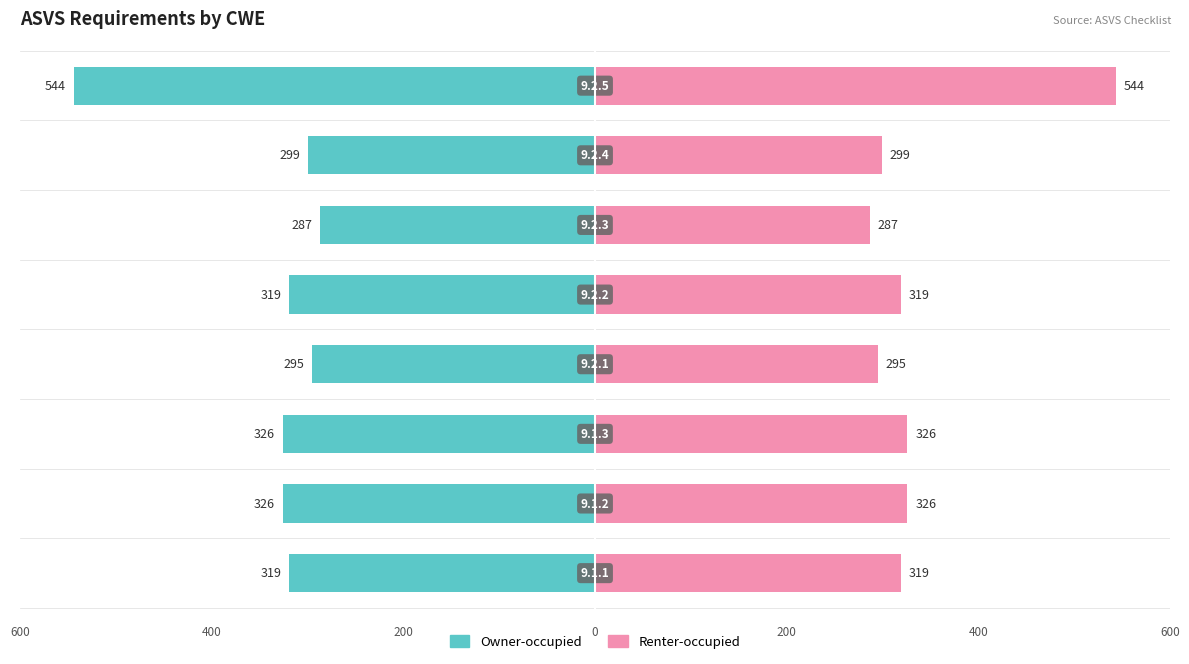

How many bars are there in each group?

2